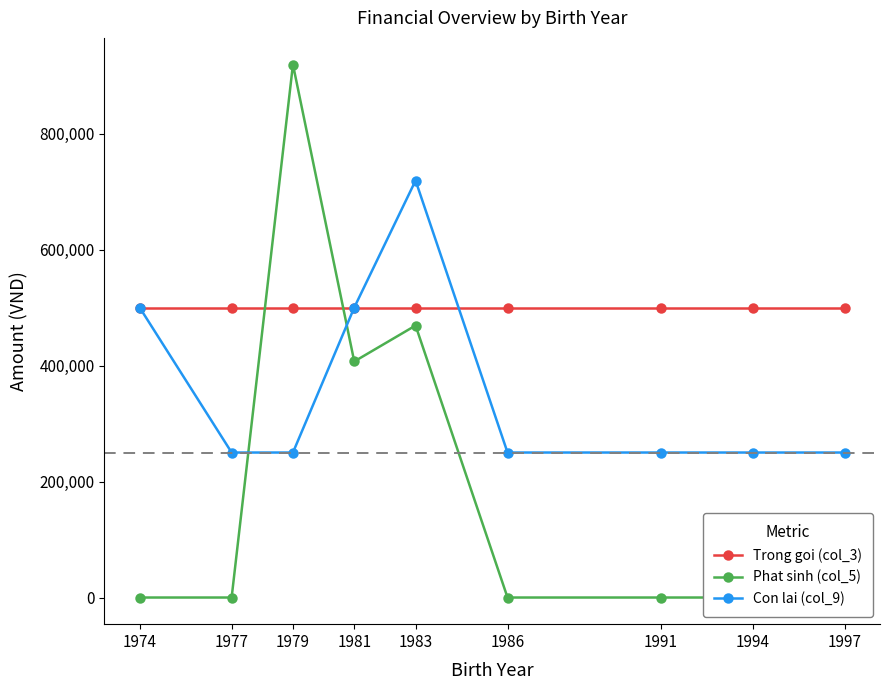

In Con lai (col_9), how many points are higher than both neighbors (excluding endpoints)?

1